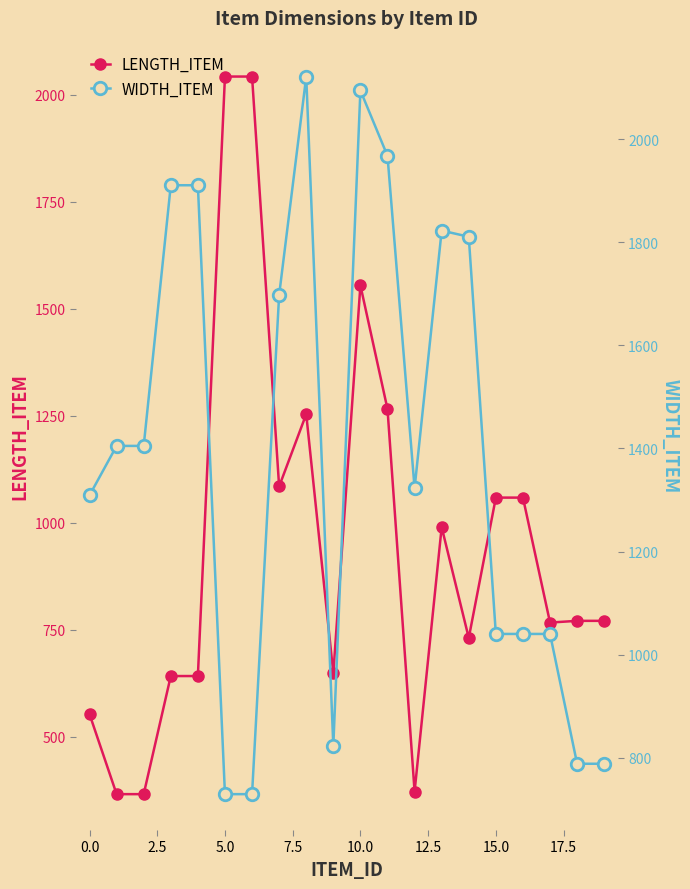

Count the number of categories in the chart.

20